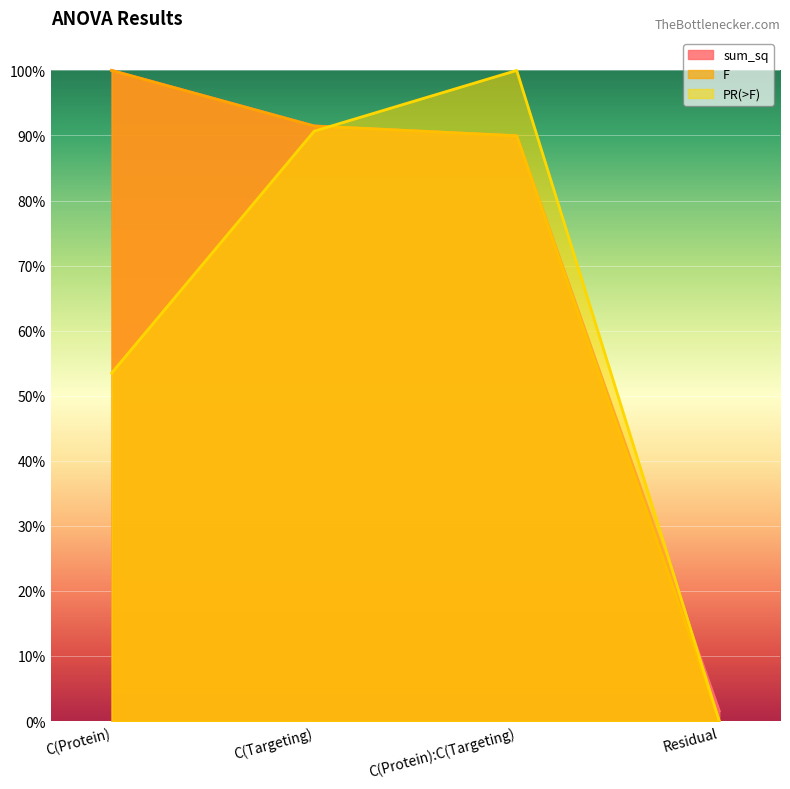

True or false: PR(>F) and sum_sq cross at least once.

True